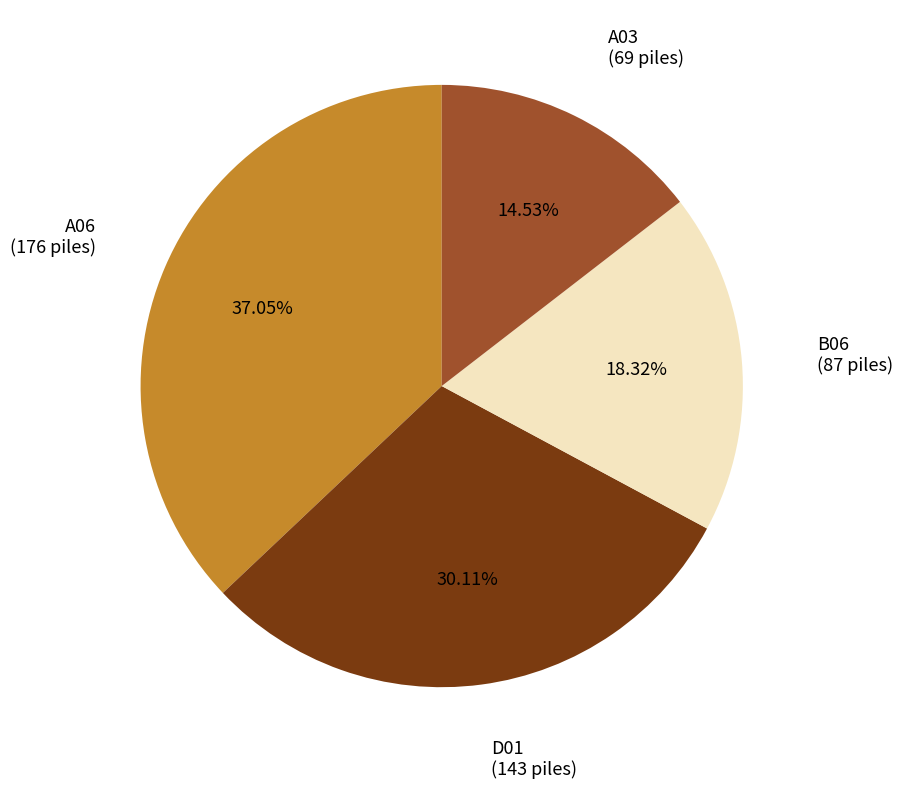

What portion of the pie excludes D01?

69.9%